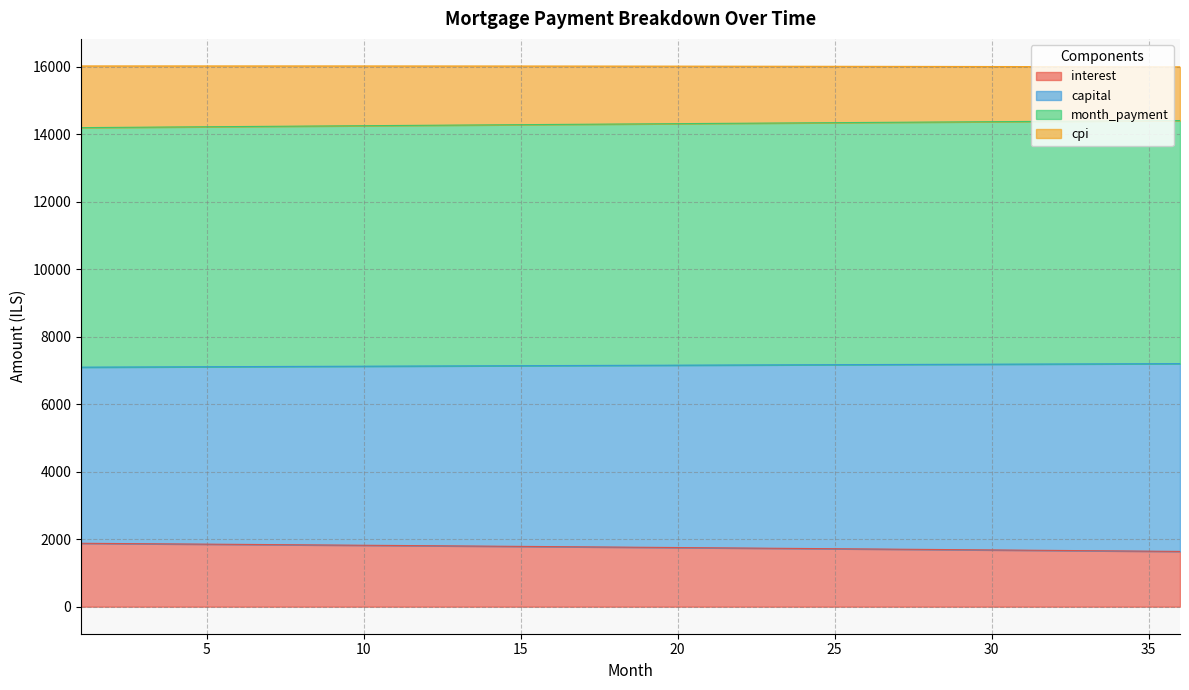

What is the smallest value displayed?

1637.7